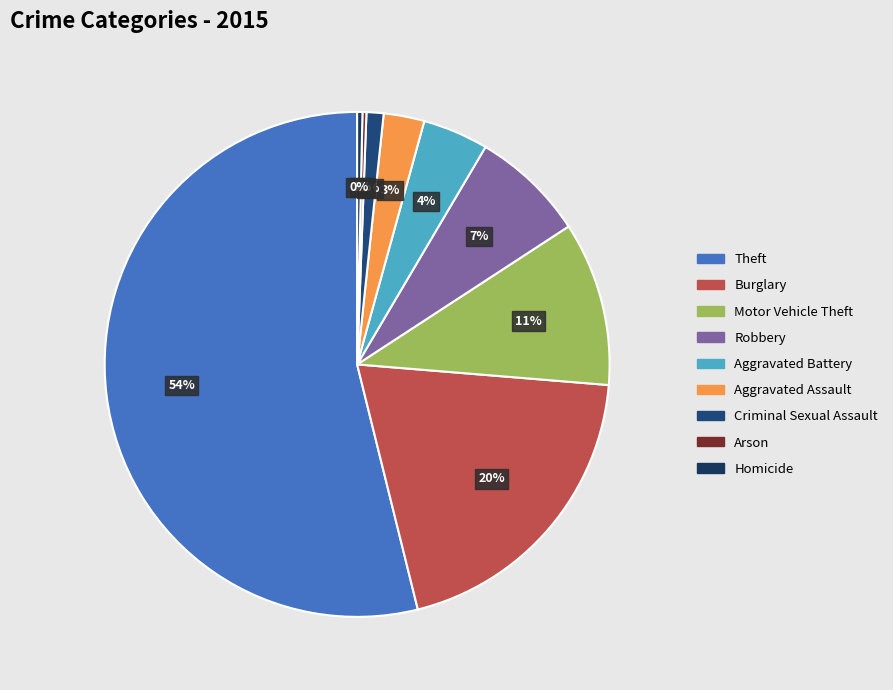

To the nearest percent, what is the difference between the Aggravated Battery and Criminal Sexual Assault slice percentages?

3%